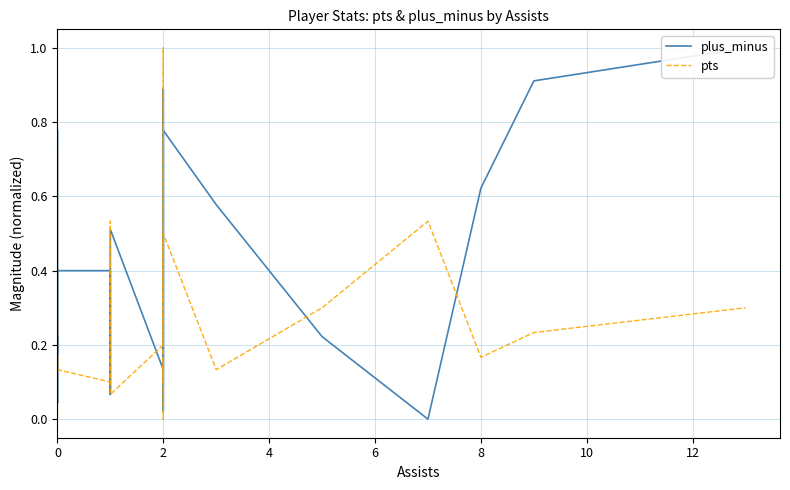

At how many categories does at least one series exceed 0?

25